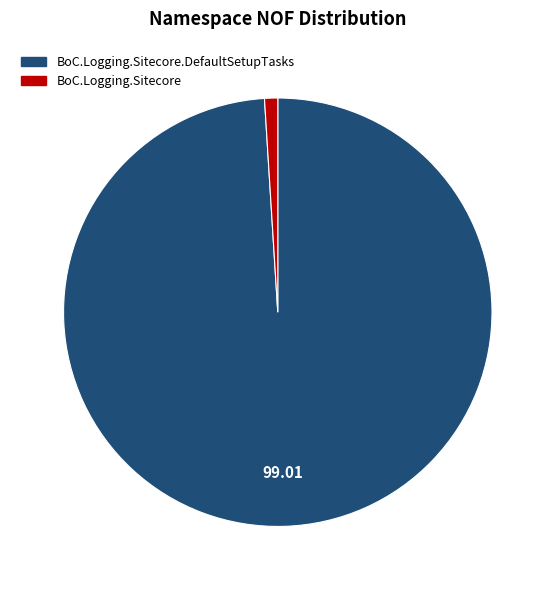

Which category has the biggest portion of the pie?

BoC.Logging.Sitecore.DefaultSetupTasks